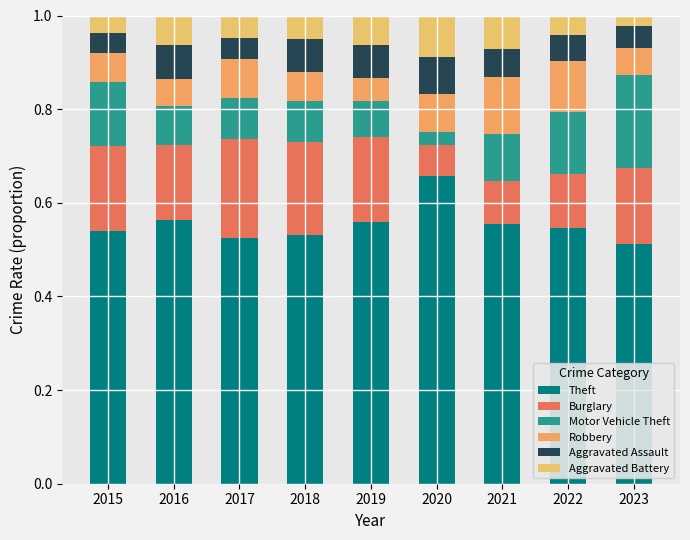

How many data points does each series have?

9